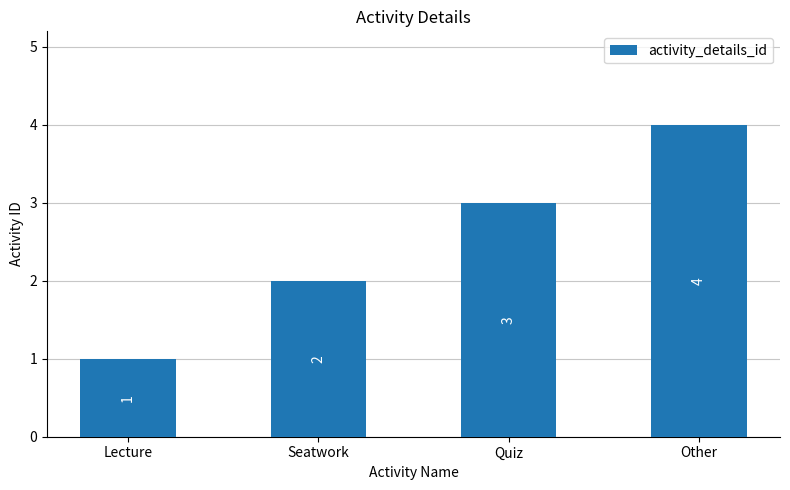

What value does the data have at Seatwork?

2